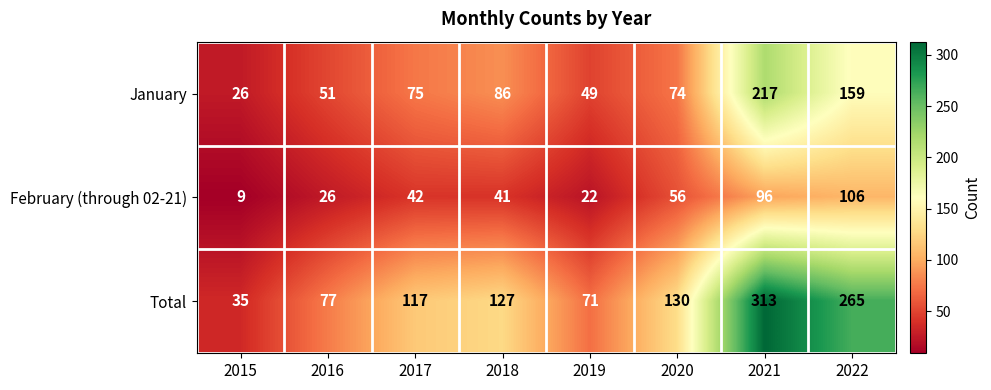

Reading right to left, what are all the values shown in this chart?

January: 159	217	74	49	86	75	51	26
February (through 02-21): 106	96	56	22	41	42	26	9
Total: 265	313	130	71	127	117	77	35